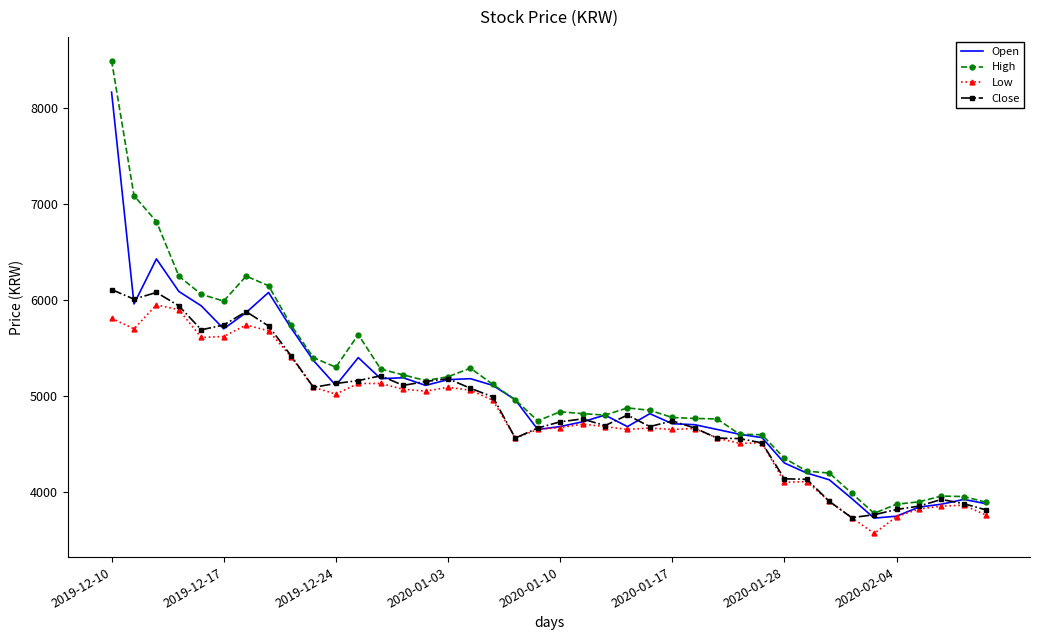

What is the maximum value shown in the chart?

8500